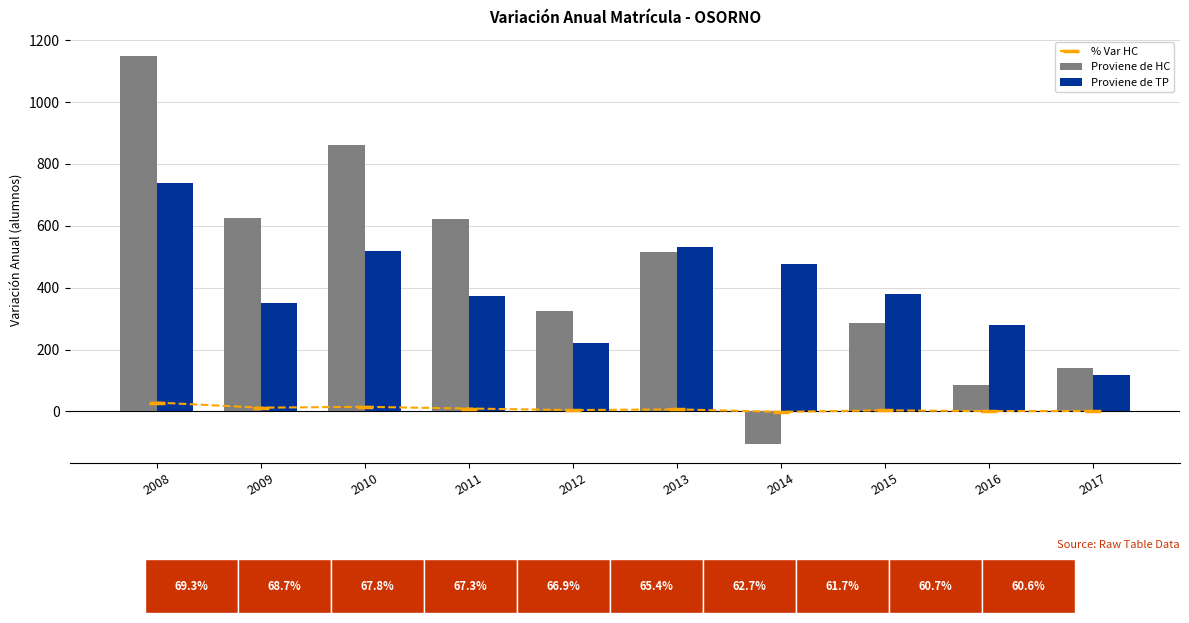

What are all the series names shown in the legend?

% Var HC, Proviene de HC, Proviene de TP